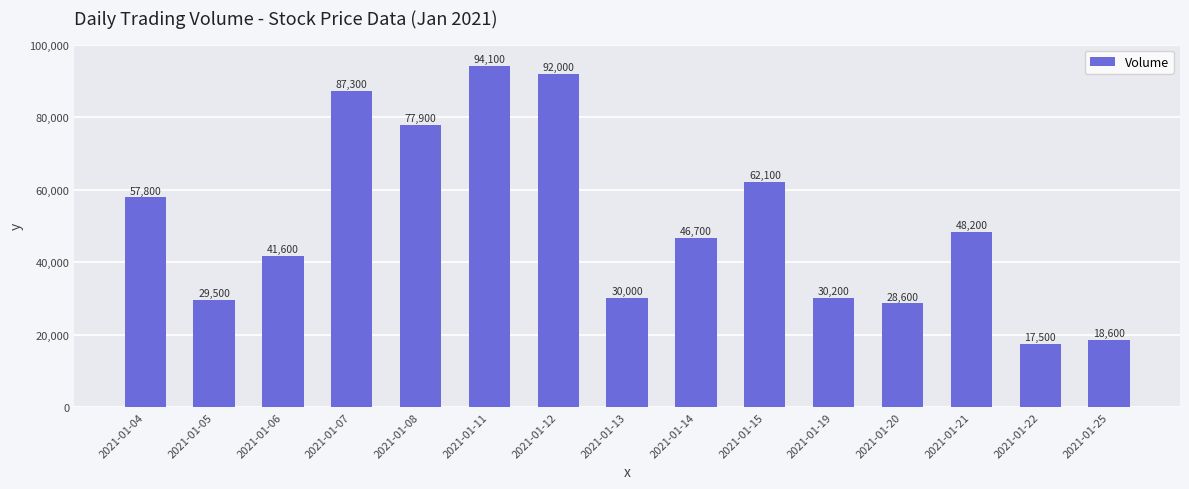

Reading left to right, list all the values displayed in this chart.

2021-01-04=57800	2021-01-05=29500	2021-01-06=41600	2021-01-07=87300	2021-01-08=77900	2021-01-11=94100	2021-01-12=92000	2021-01-13=30000	2021-01-14=46700	2021-01-15=62100	2021-01-19=30200	2021-01-20=28600	2021-01-21=48200	2021-01-22=17500	2021-01-25=18600